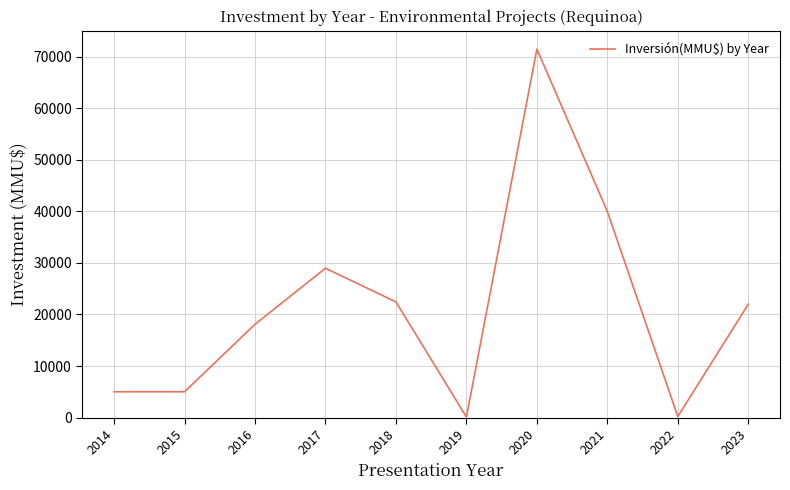

What is the difference between the second highest and second lowest values?

39800